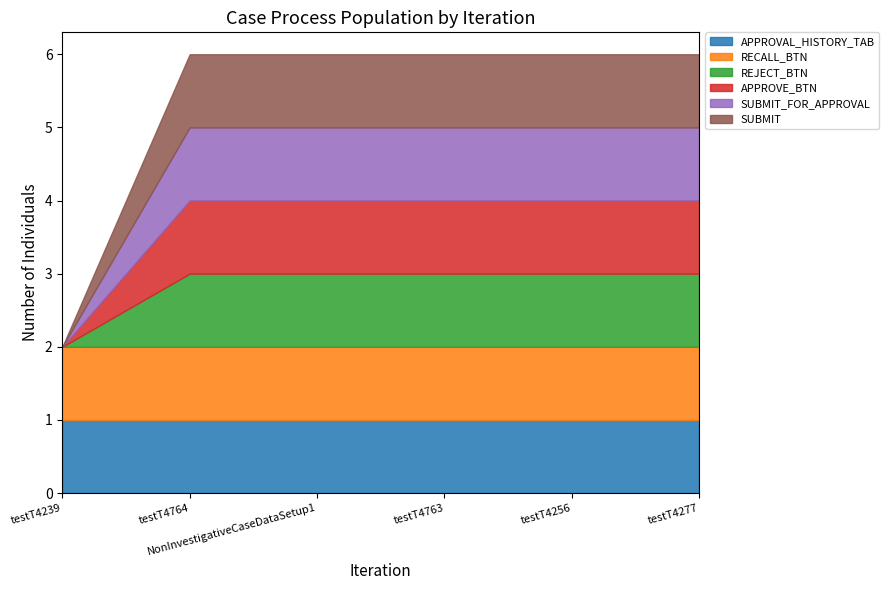

Which category has the highest value in the REJECT_BTN series?

testT4764